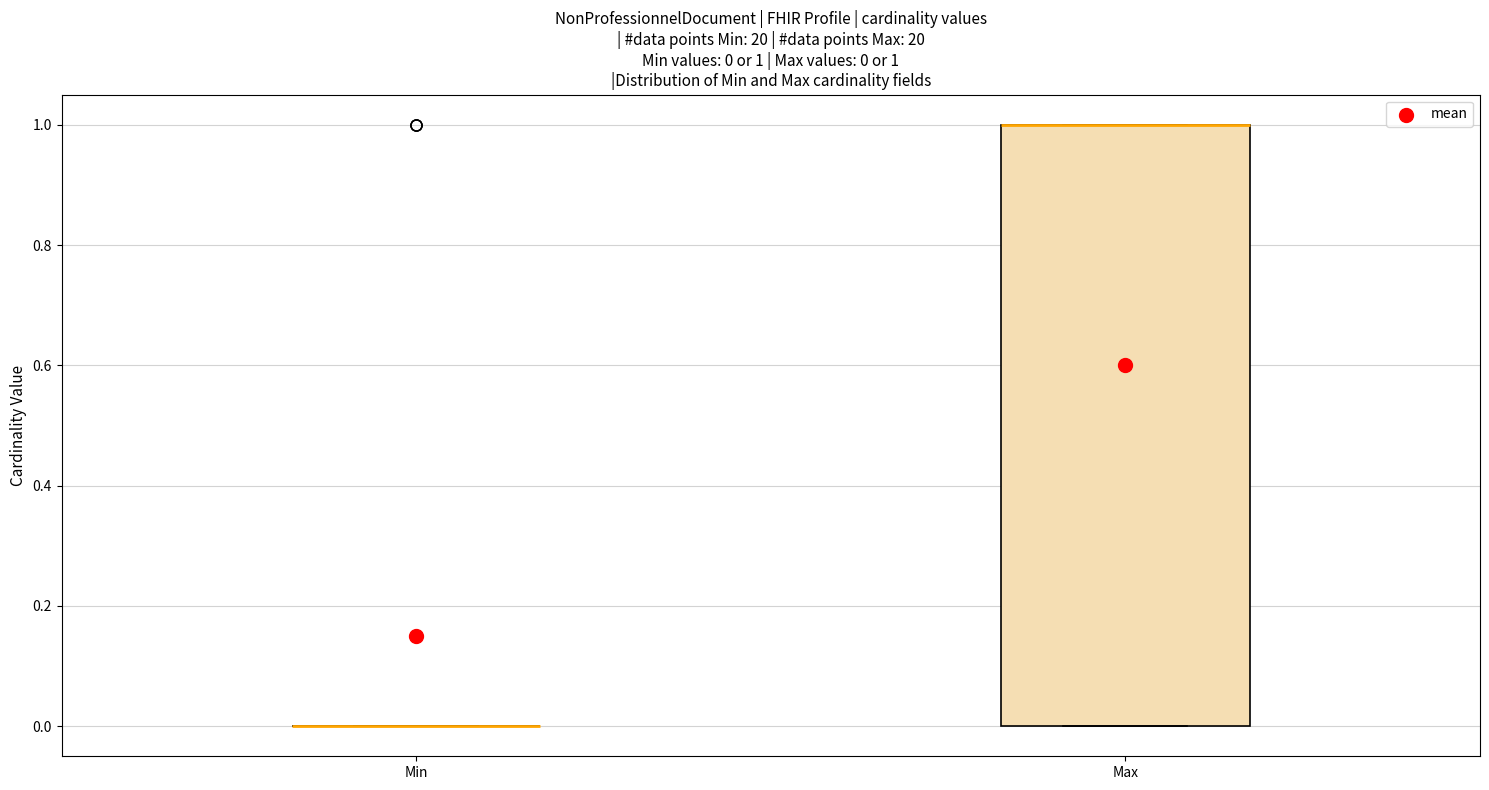

Comparing the boxes themselves (not the whiskers), which one is the tallest?

Max